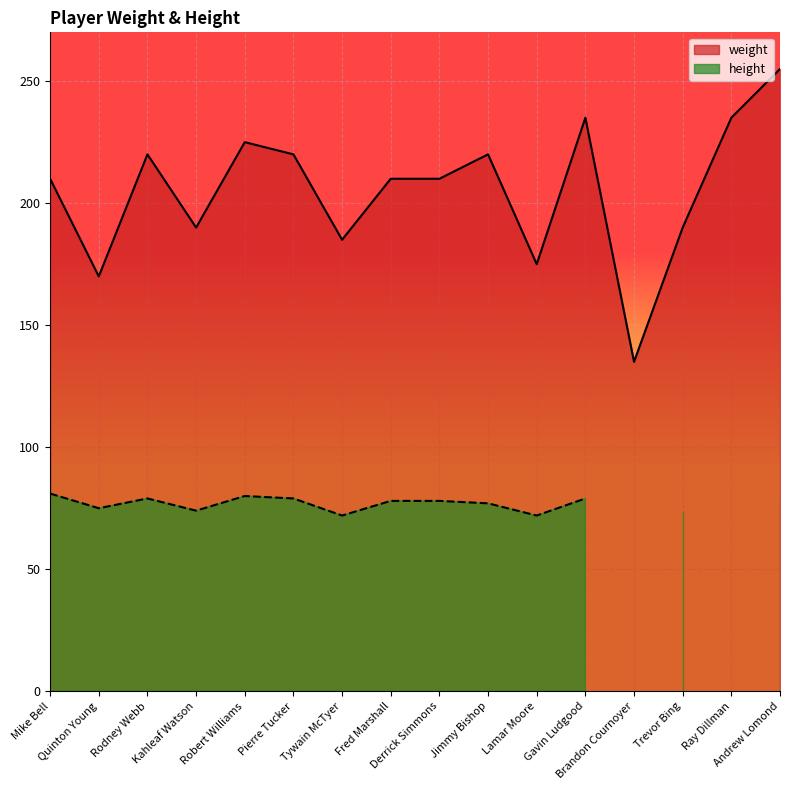

What is the maximum value shown in the chart?

255